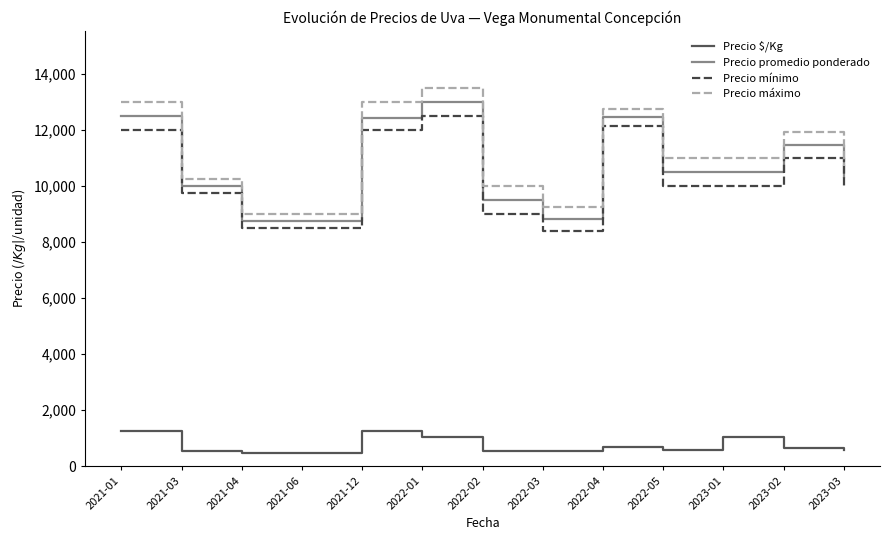

At how many categories does at least one series exceed 8766?

13